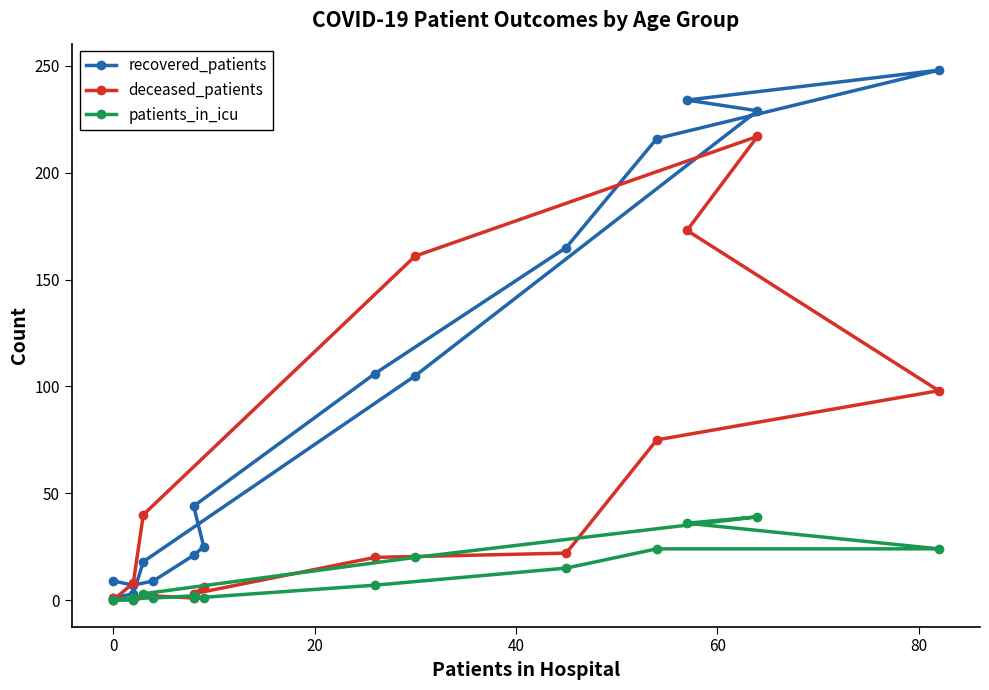

How many lines are shown in the chart?

3